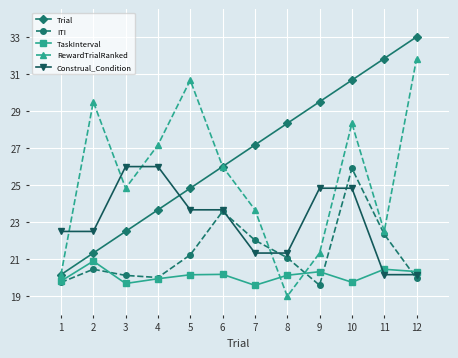

What is the greatest value displayed?

33.0